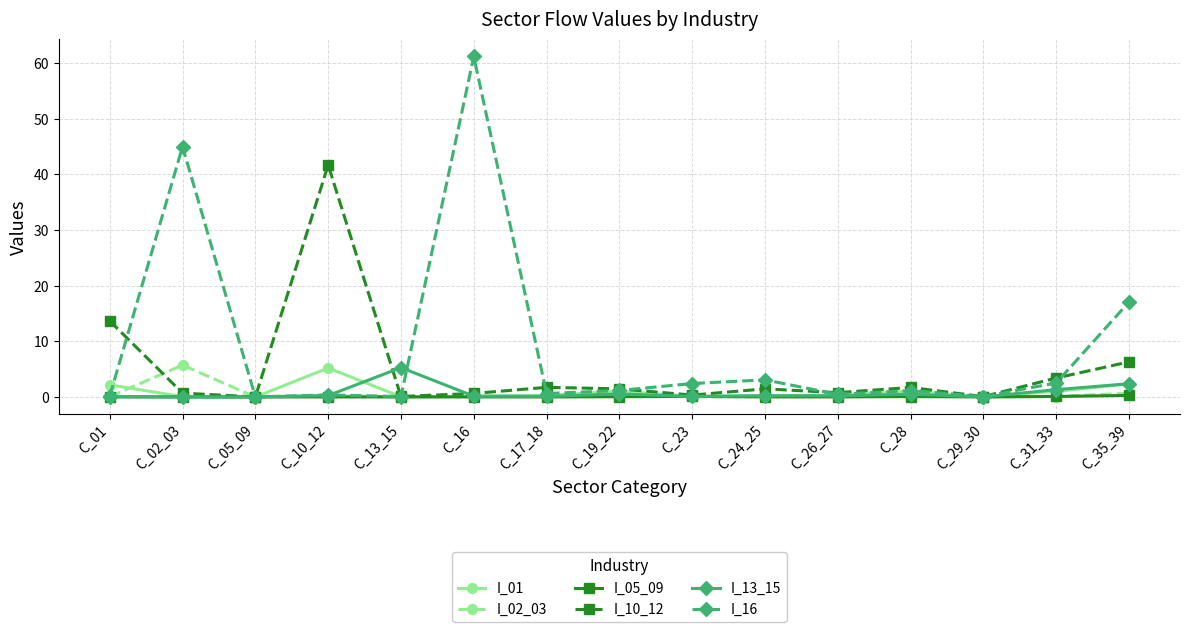

What is the label of the 14th point from the right?

C_02_03